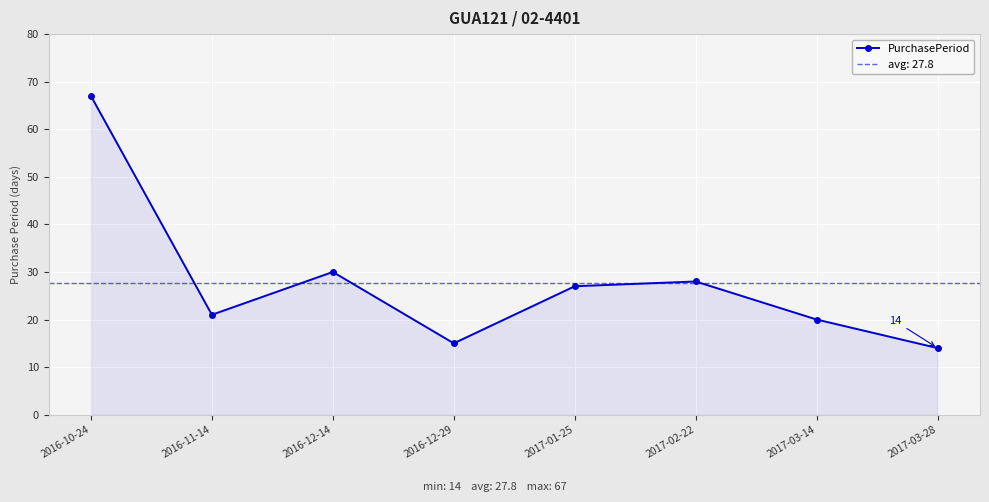

At which category does the data reach its first local peak?

2016-12-14